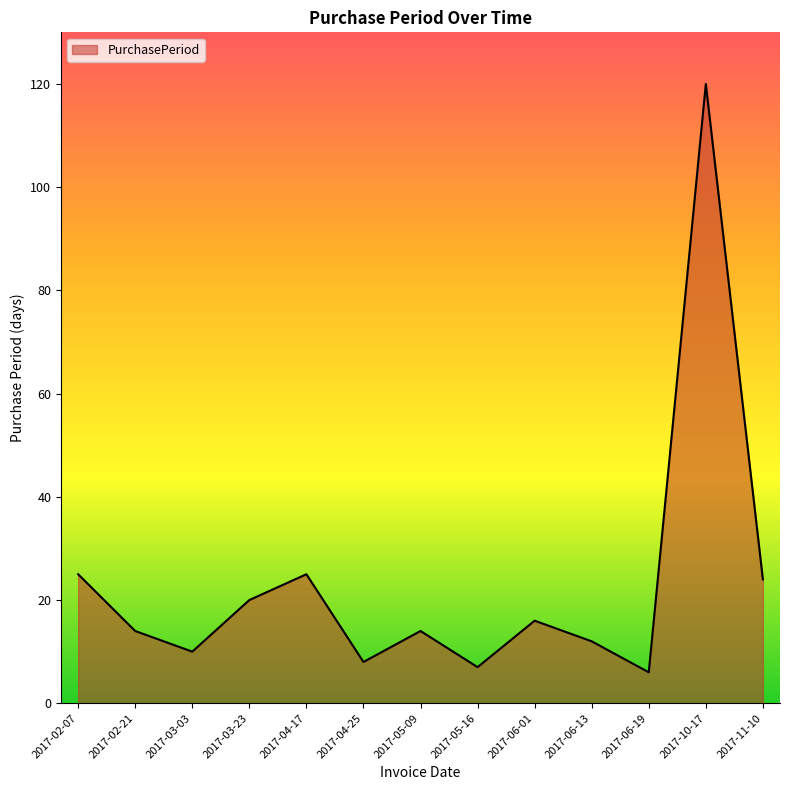

What position from the right is 2017-04-25?

8